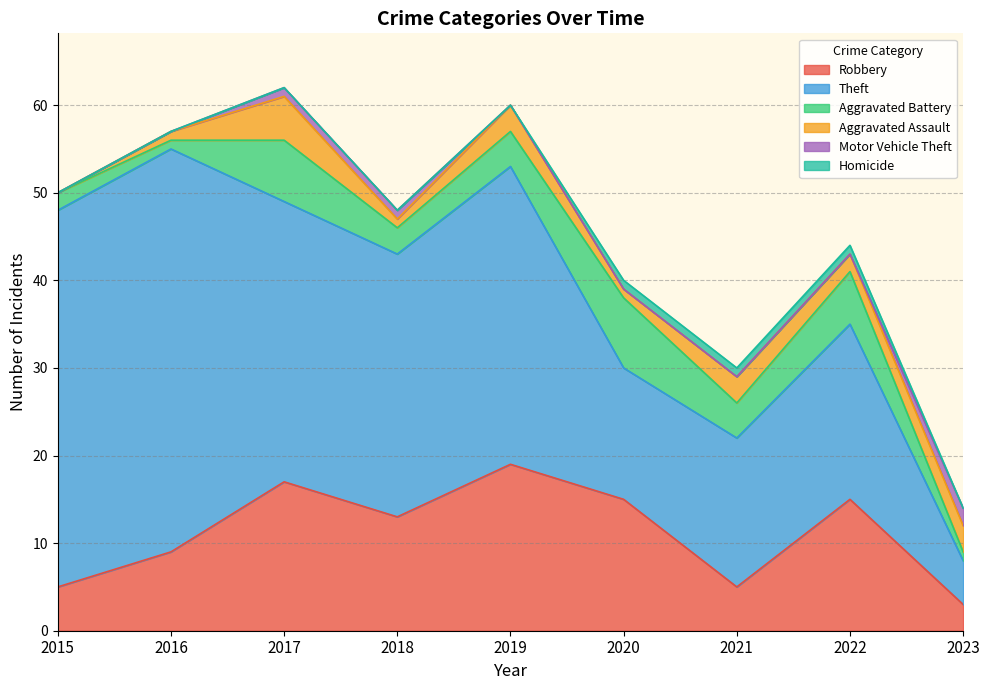

What are all the series names shown in the legend?

Robbery, Theft, Aggravated Battery, Aggravated Assault, Motor Vehicle Theft, Homicide